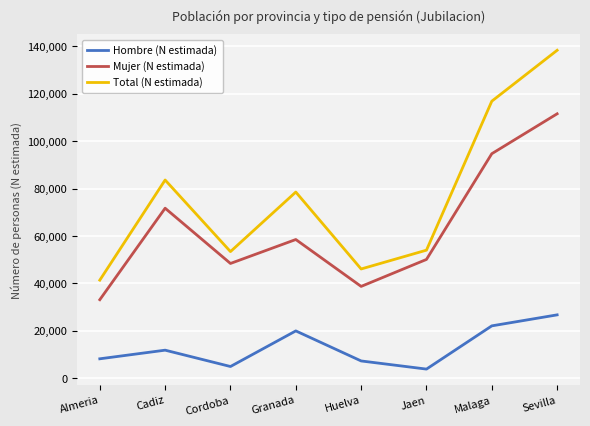

Which series has the widest spread of values?

Total (N estimada)